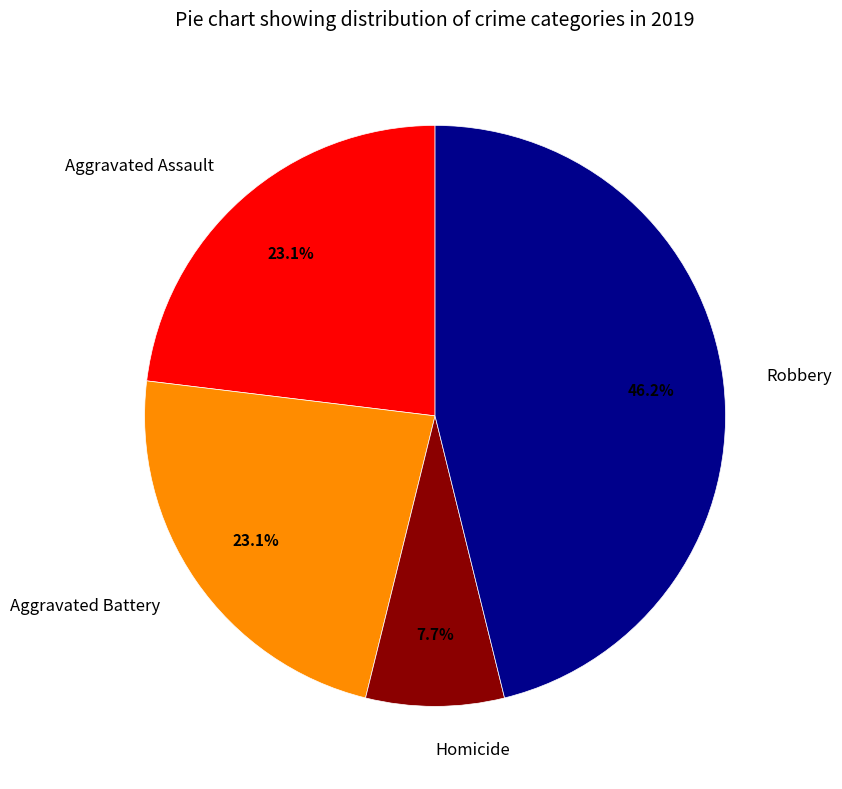

Is there a majority slice in this chart?

No